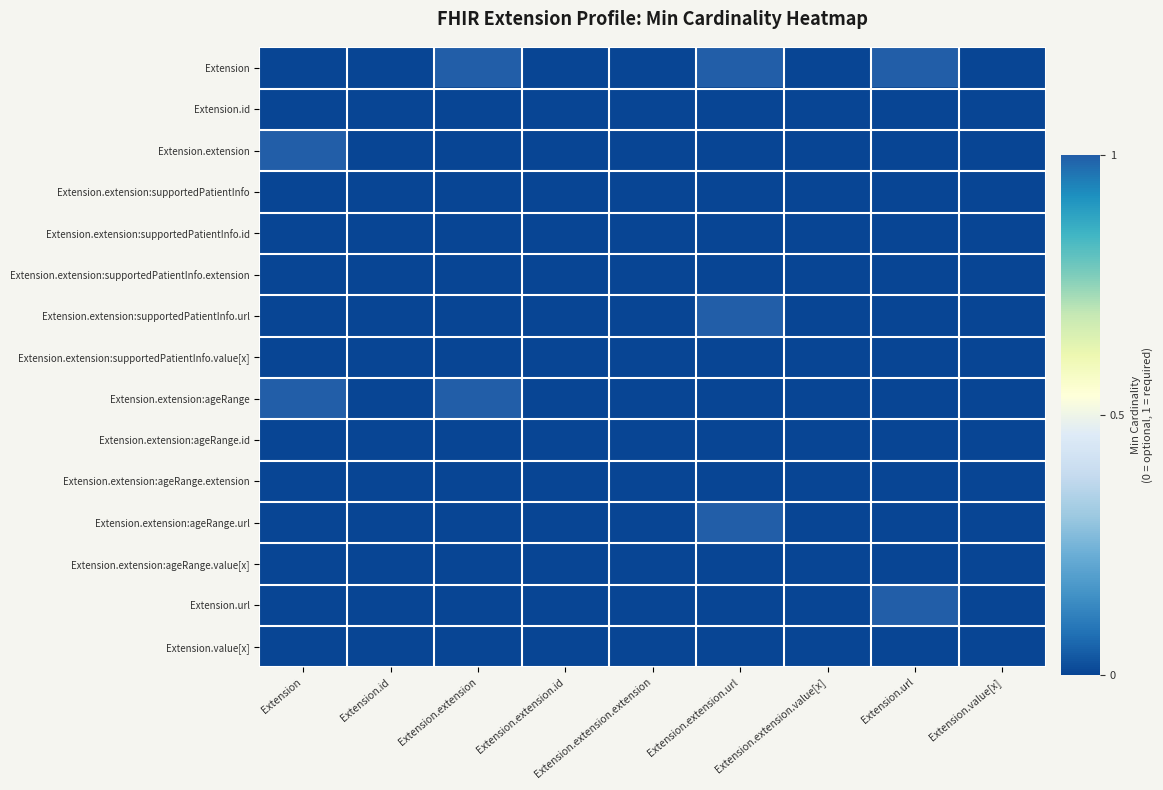

Which series has the largest total across all categories?

Extension